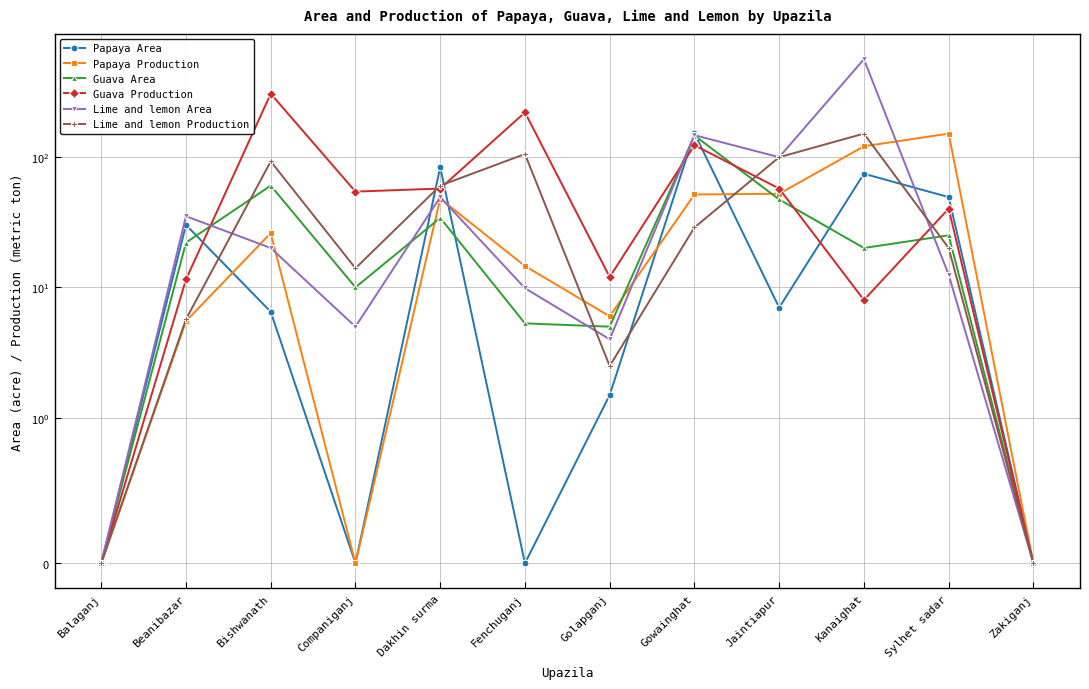

Between Gowainghat and Balaganj, which is larger?

Gowainghat